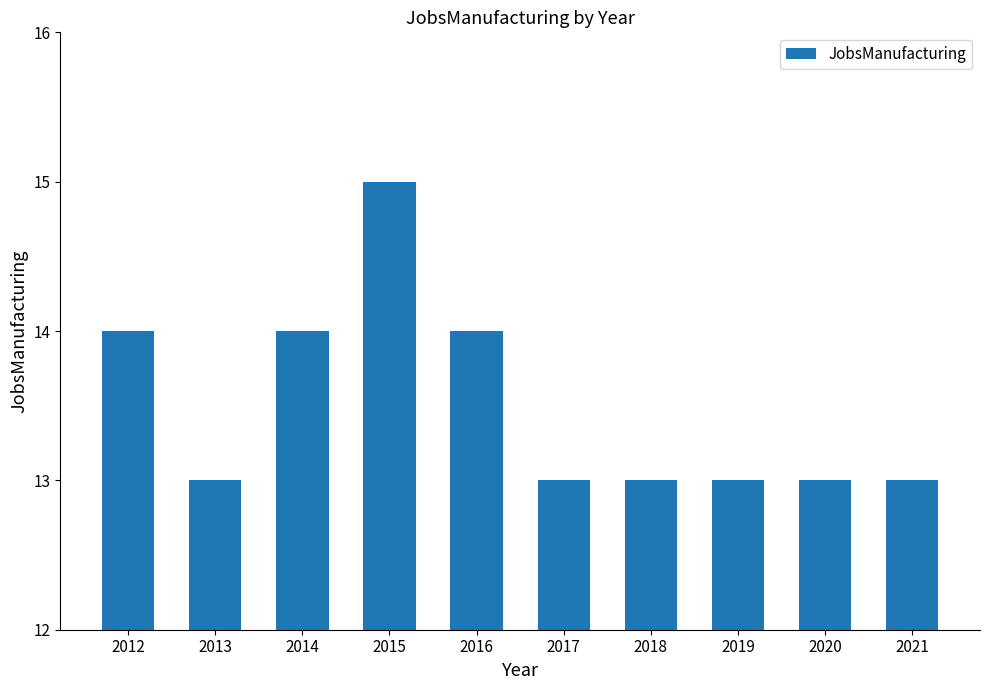

Reading left to right, transcribe all the data shown in this chart.

14	13	14	15	14	13	13	13	13	13